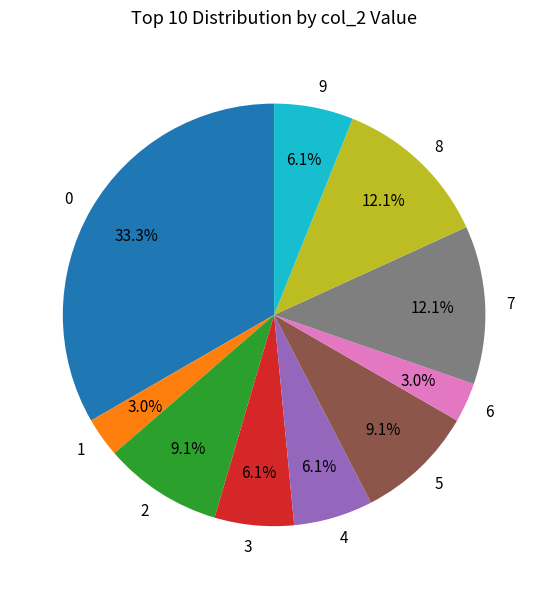

Does 0 represent more than half of the total?

No